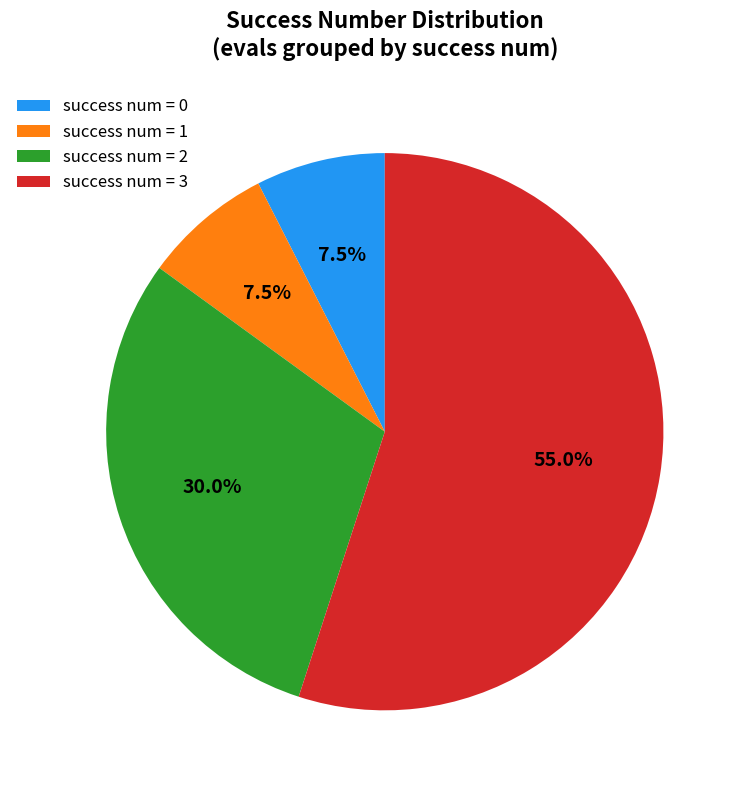

Does any single category account for the majority?

Yes